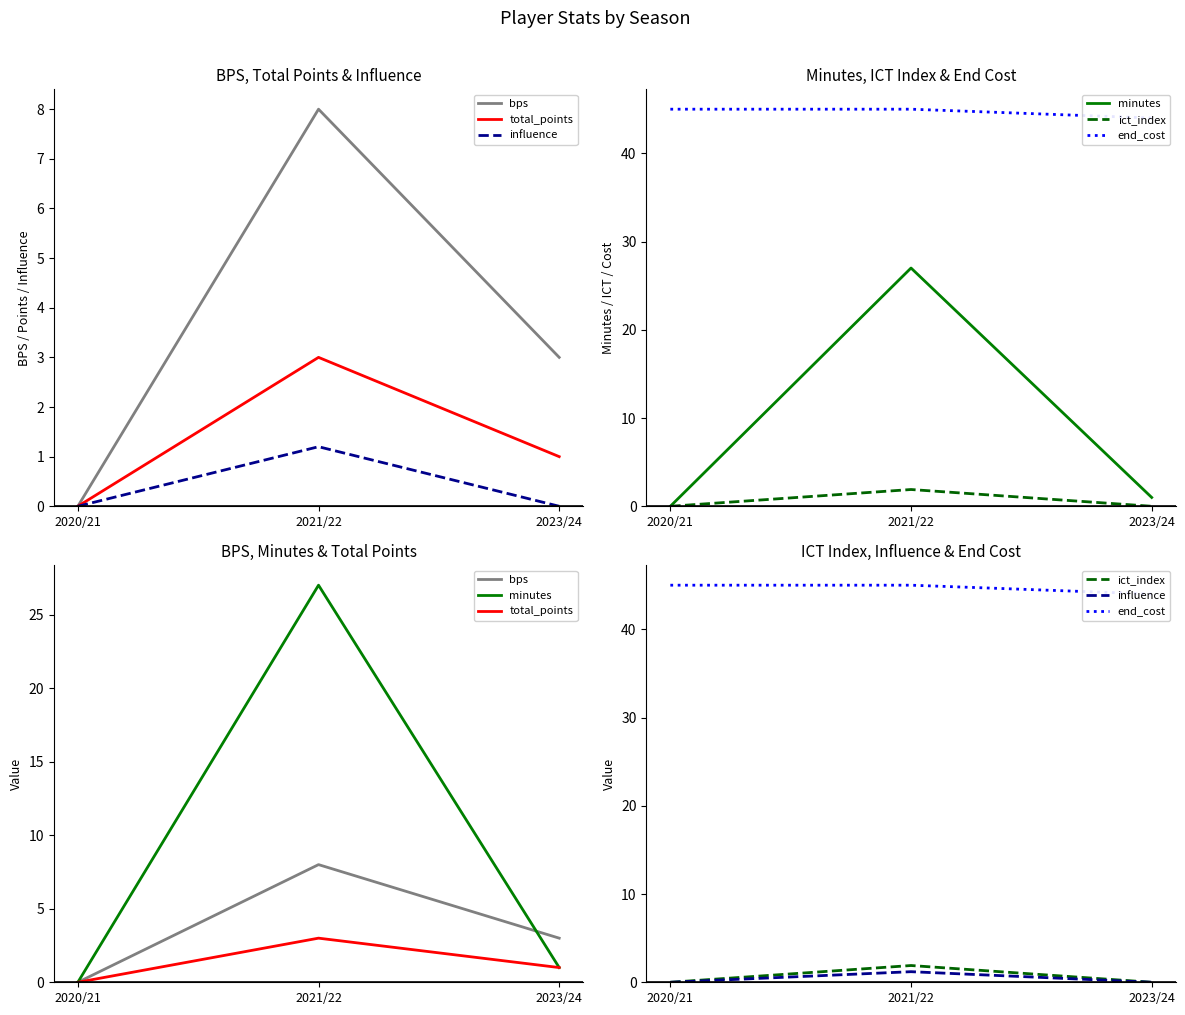

How many lines are shown in the chart?

6